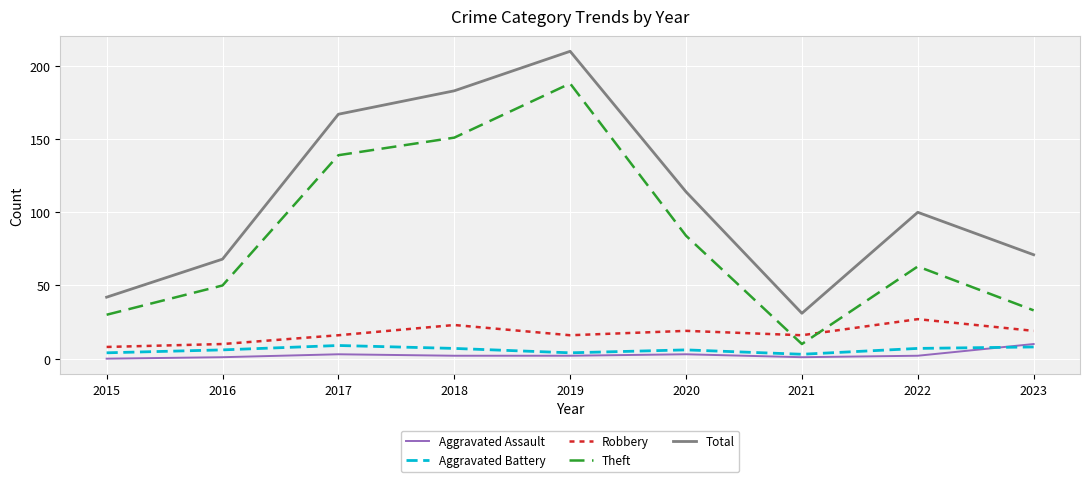

Which series has the widest spread of values?

Total